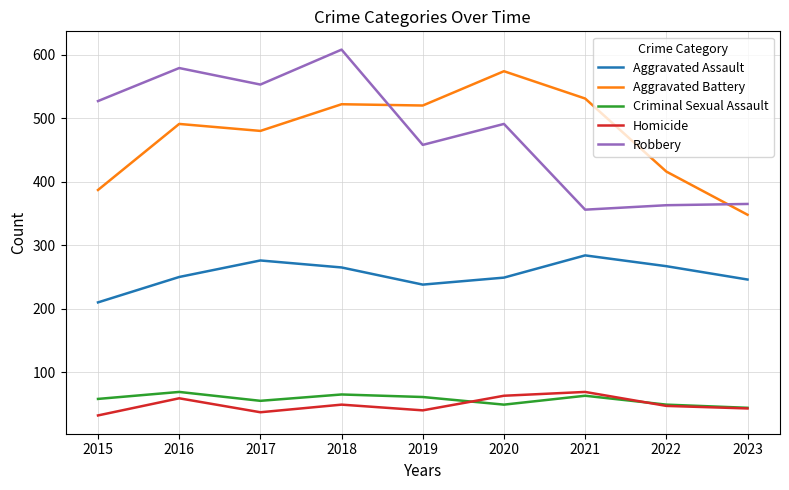

True or false: Homicide has a value of 59 at 2016.

True